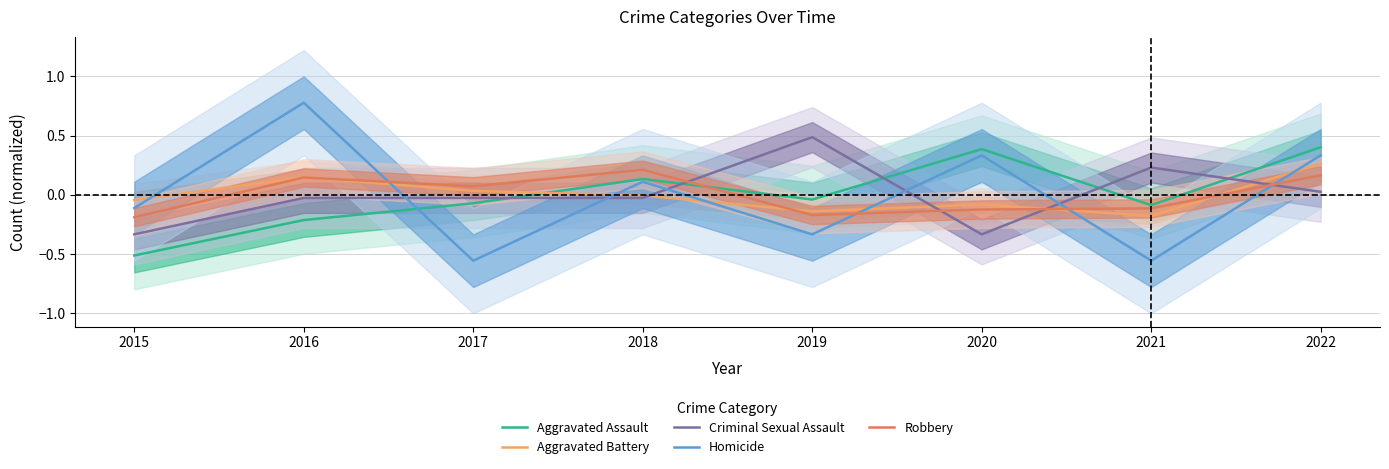

Read the Homicide value at 2021.

-0.6